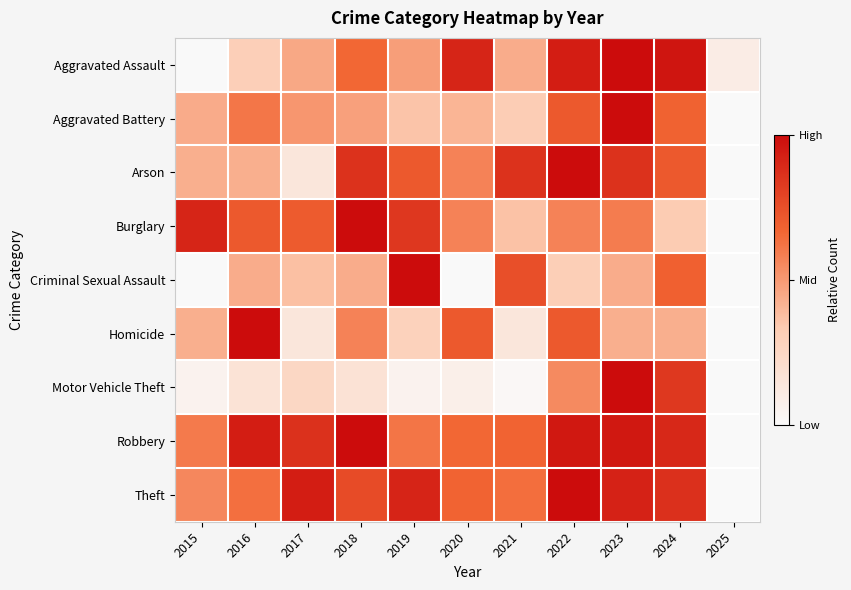

At 2018, list the series in order from largest to smallest.

Burglary, Robbery, Arson, Theft, Aggravated Assault, Homicide, Aggravated Battery, Criminal Sexual Assault, Motor Vehicle Theft